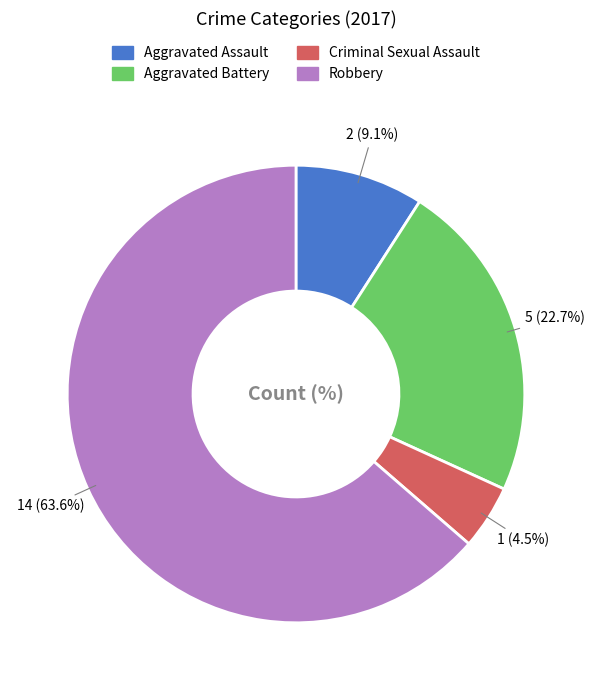

What is the ratio of the value at Criminal Sexual Assault to the value at Aggravated Battery?

0.2